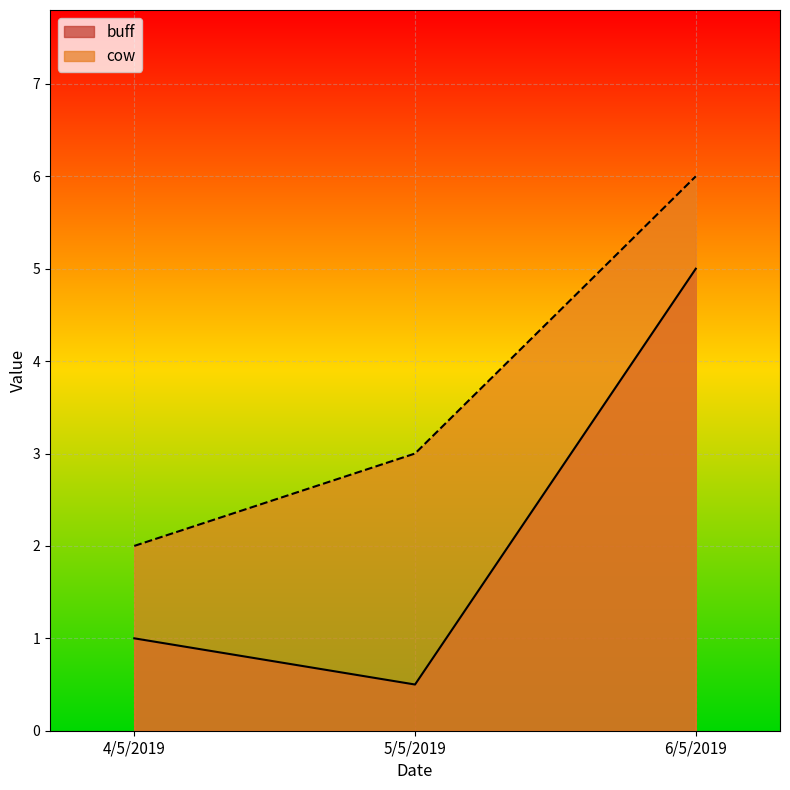

What is the difference between the cow values at 4/5/2019 and 5/5/2019?

1.0